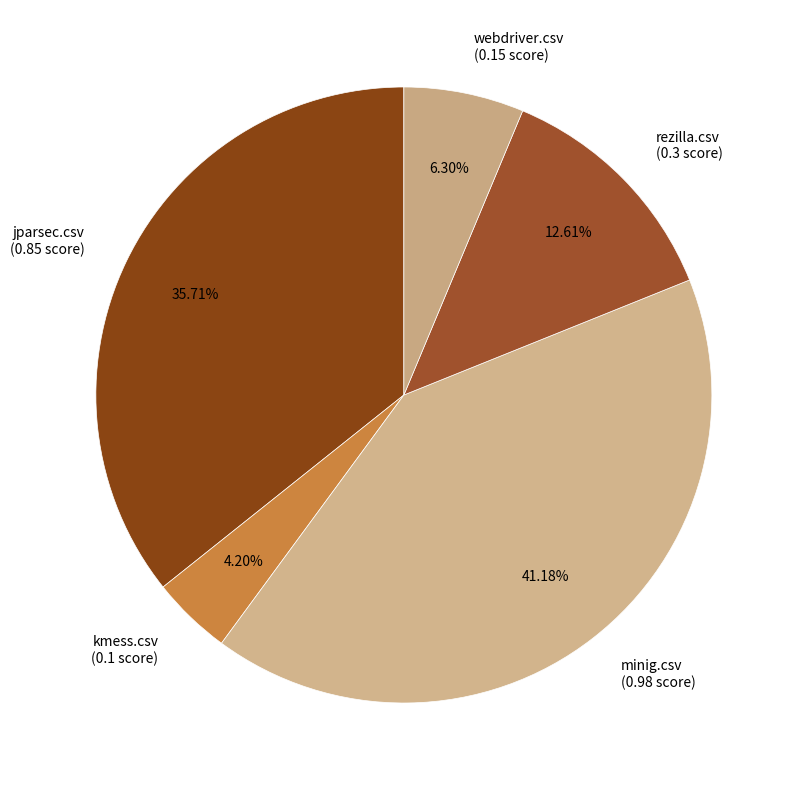

To the nearest percent, what percentage of the pie is webdriver.csv?

6%